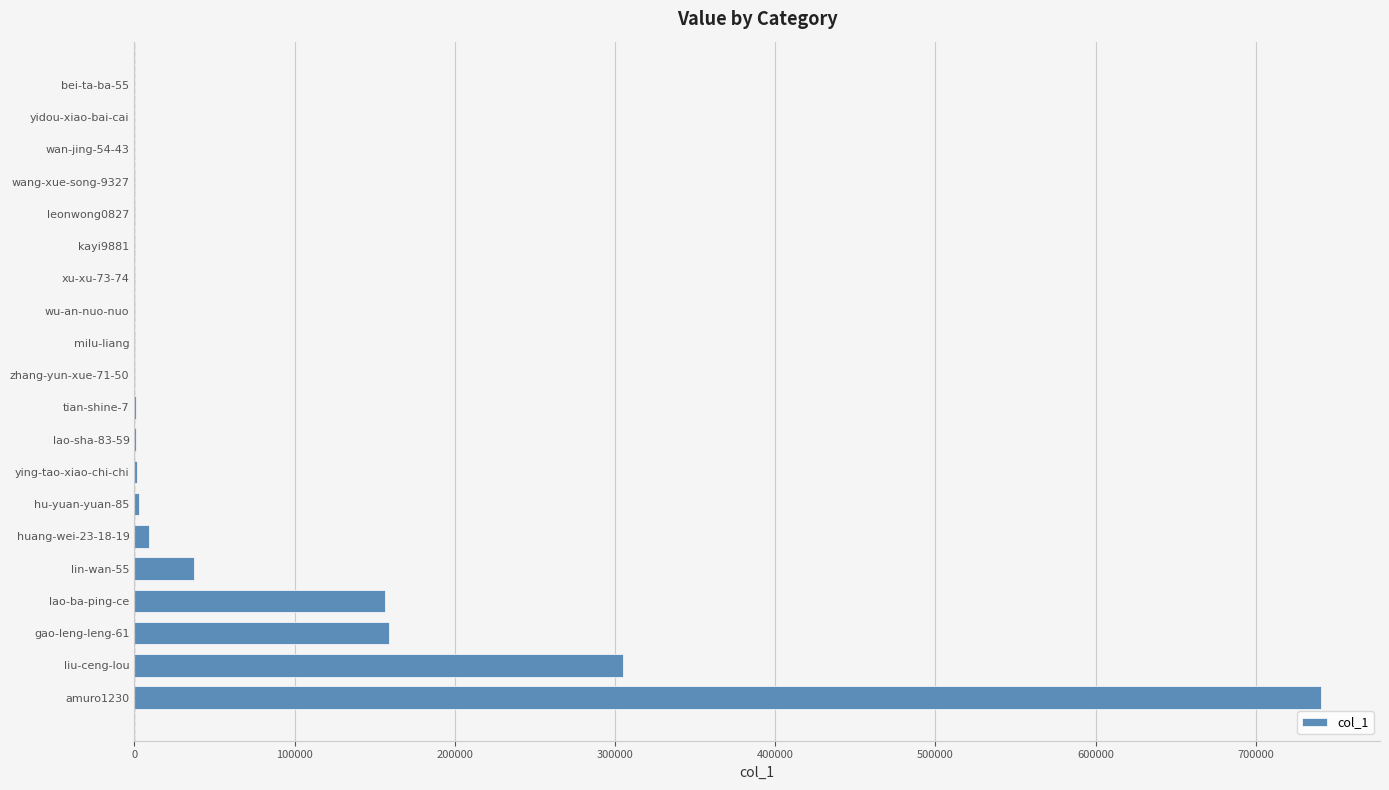

How many categories are shown in the chart?

20